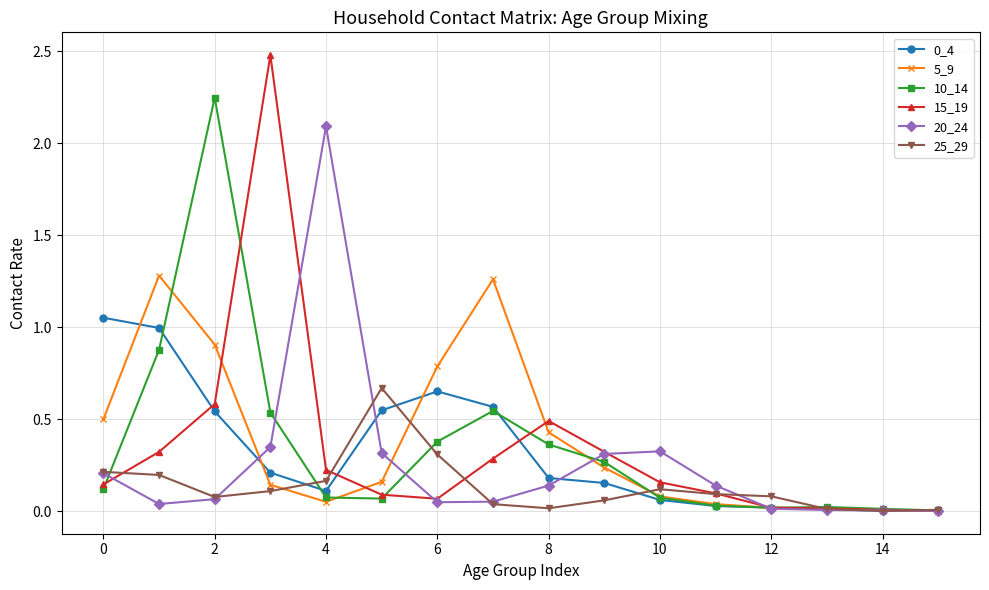

Which series has the widest spread of values?

15_19